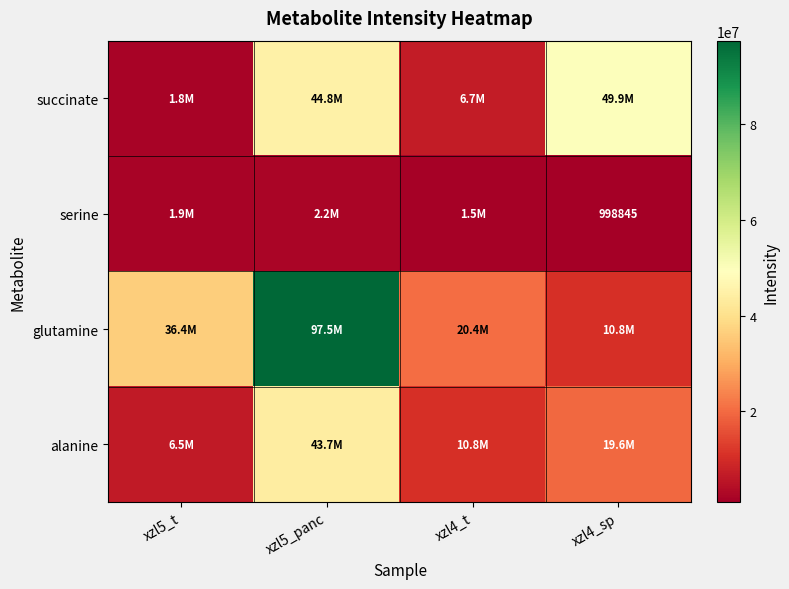

Which series changed the most between xzl5_panc and xzl4_t?

glutamine